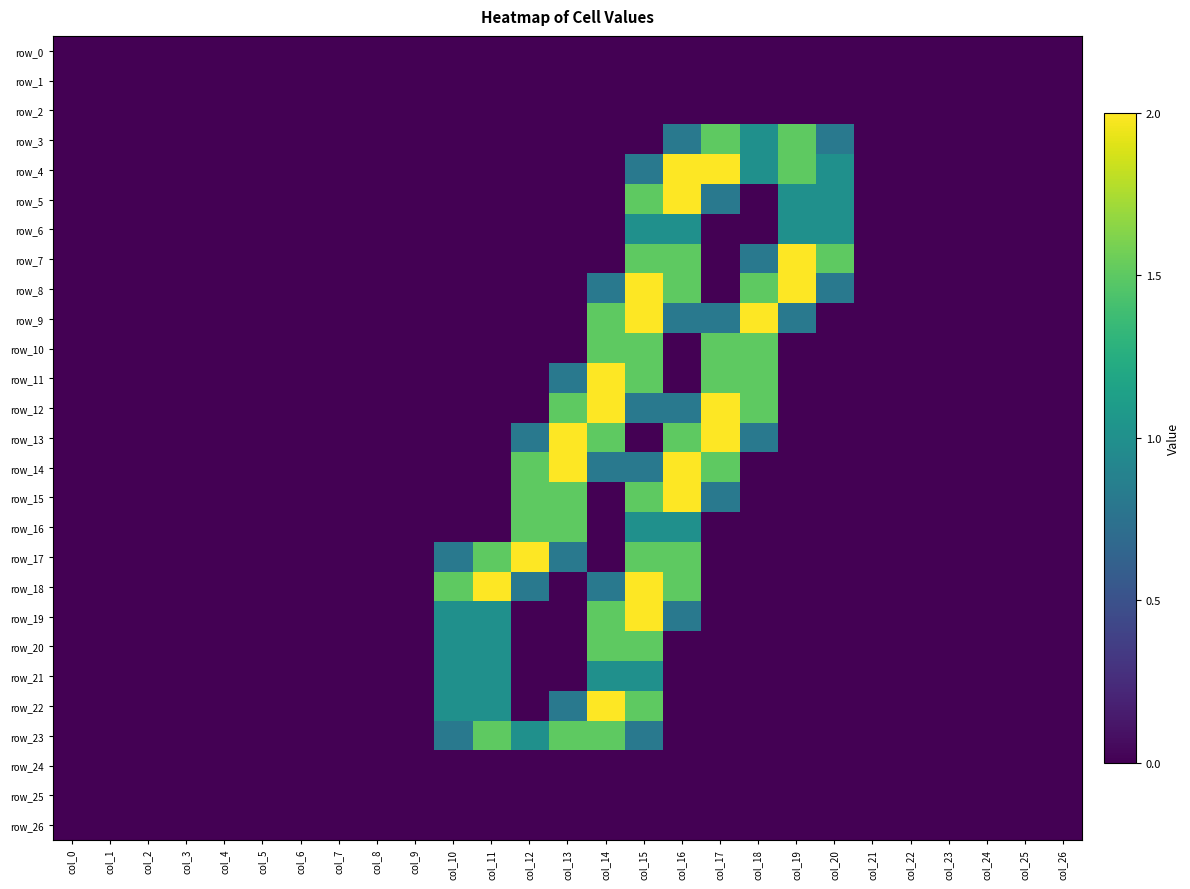

Between col_4 and col_7, which is larger?

col_4